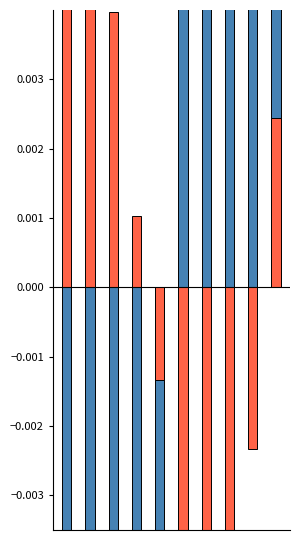

Does the chart contain any negative values?

Yes